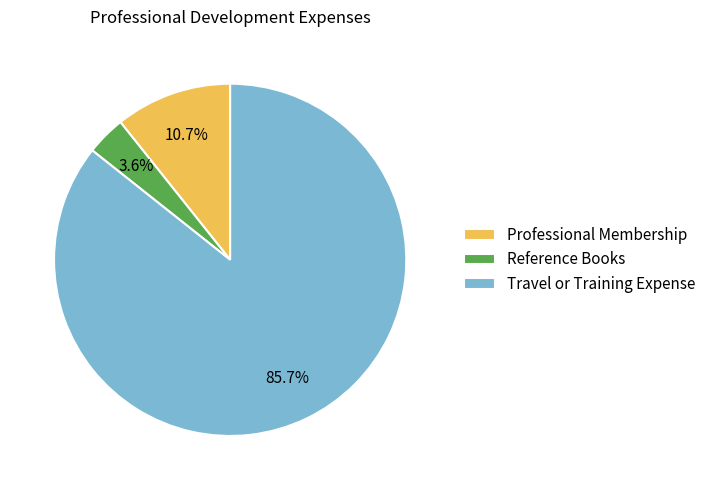

Which category accounts for the majority?

Travel or Training Expense